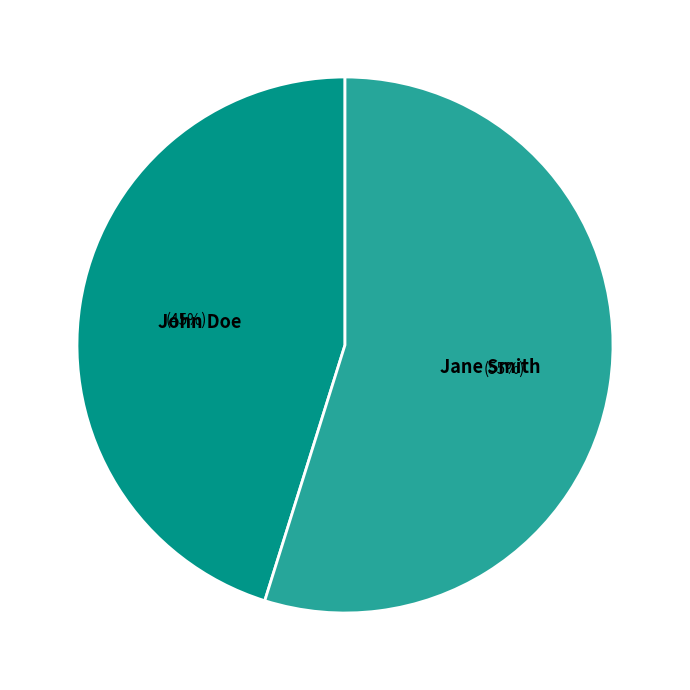

Does John Doe account for over 50% of the chart?

No